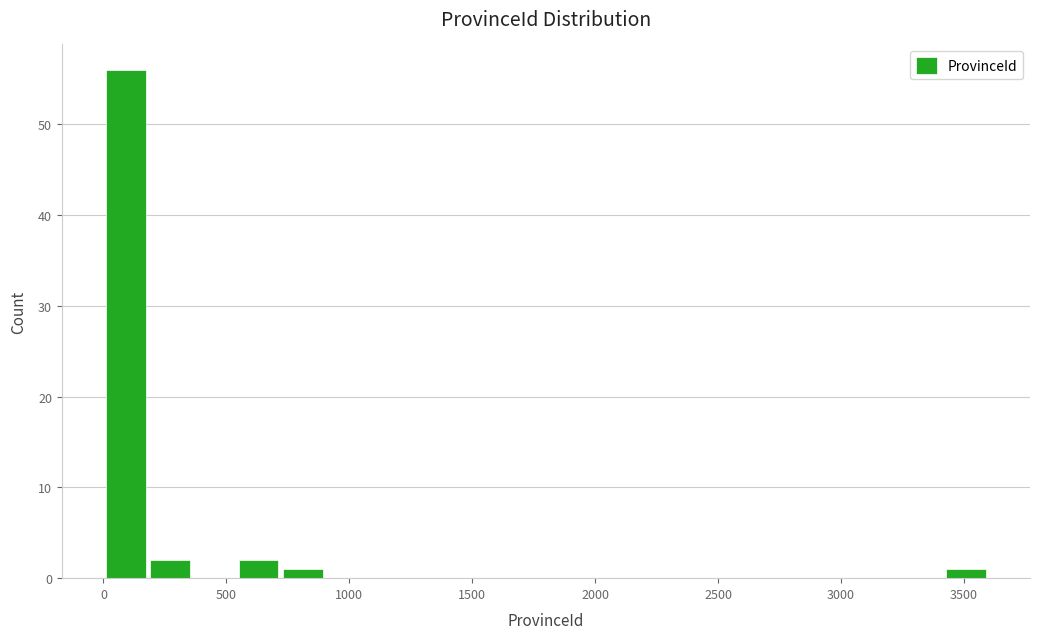

Read against the x-axis, roughly where is the centre of the tallest bar?

100